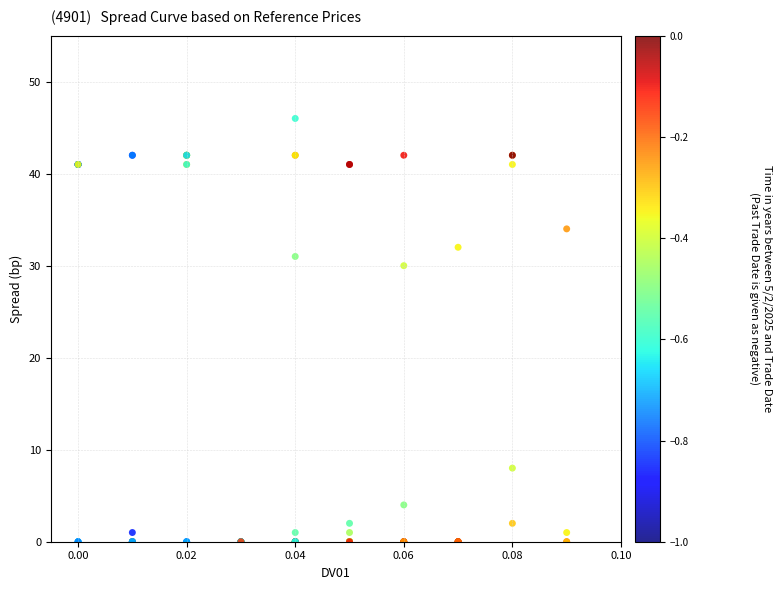

What Y value in the scatter plot is closest to 23?

30